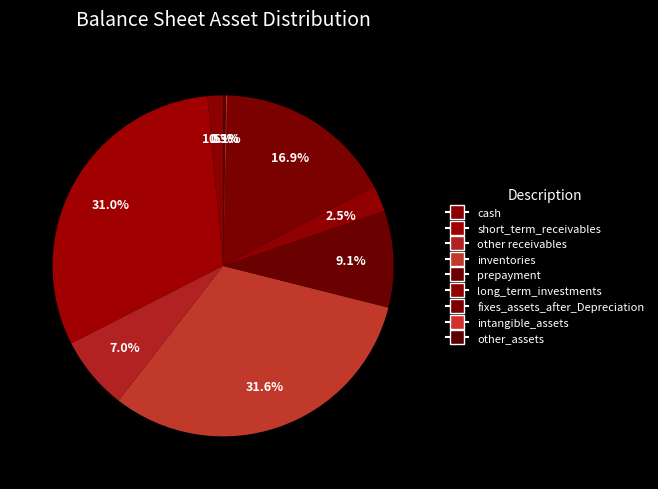

Is short_term_receivables the majority of the pie?

No